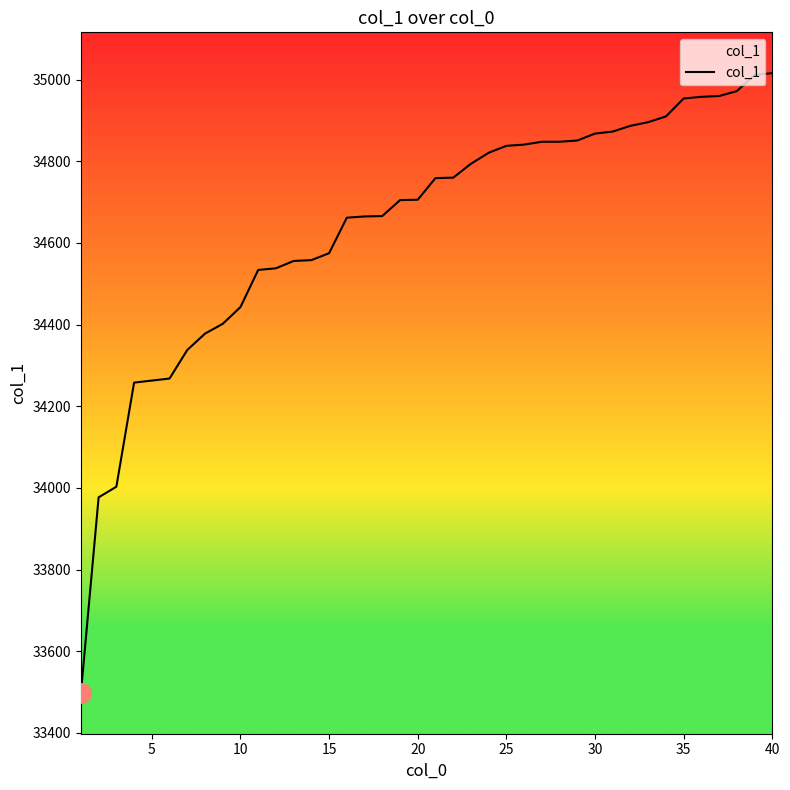

What is the minimum value shown in the chart?

33498